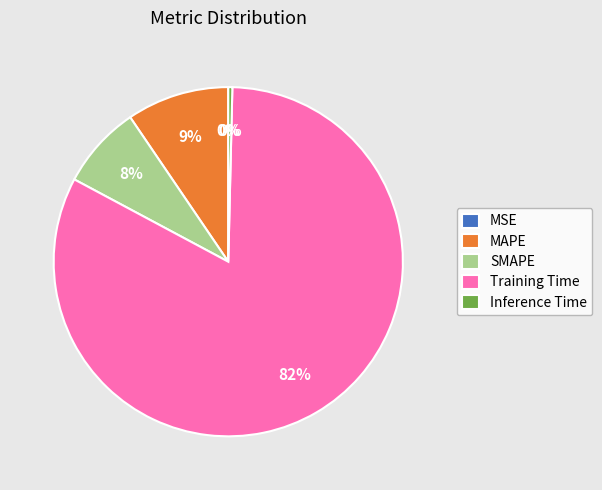

What percentage is the MAPE slice, to the nearest percent?

9%